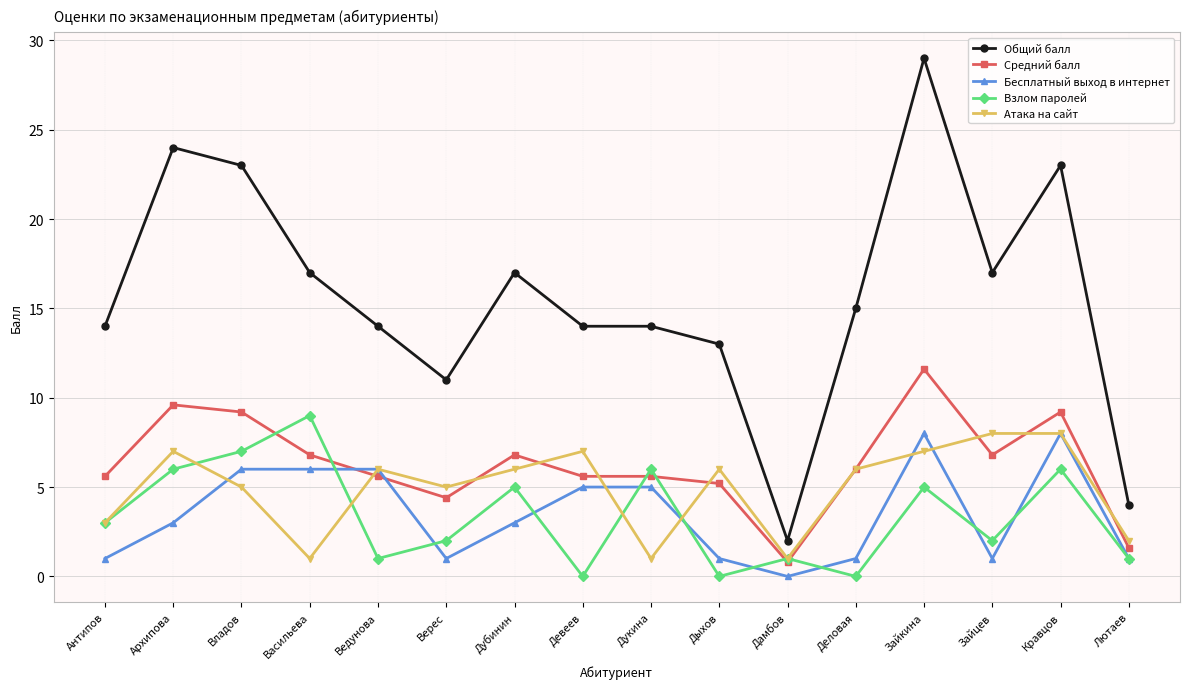

Is the value of Общий балл at Ведунова greater than the value of Бесплатный выход в интернет at Зайкина?

Yes